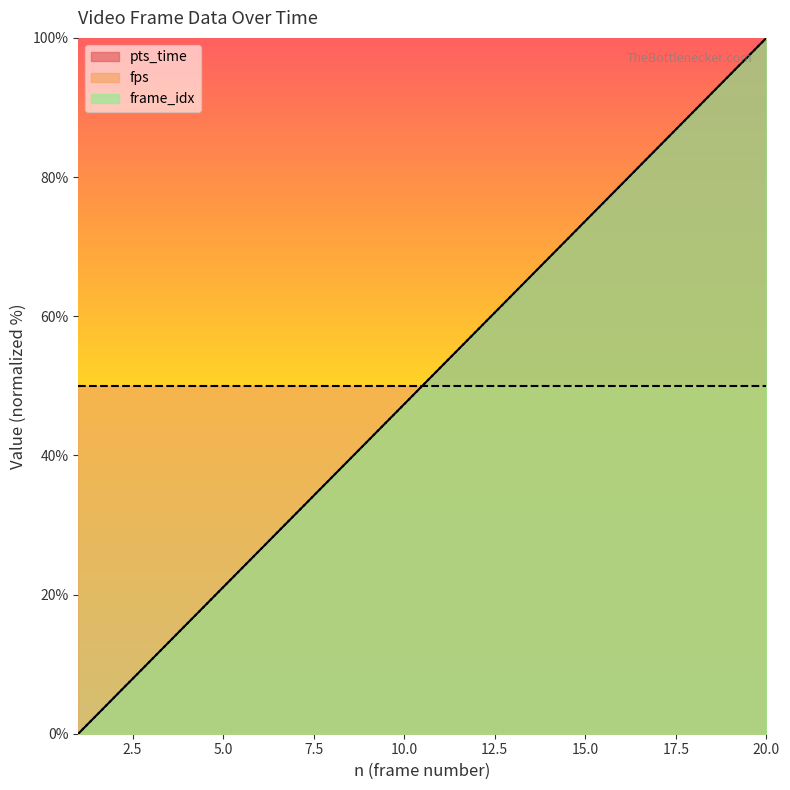

What is the total value across all series at 10?

94.7